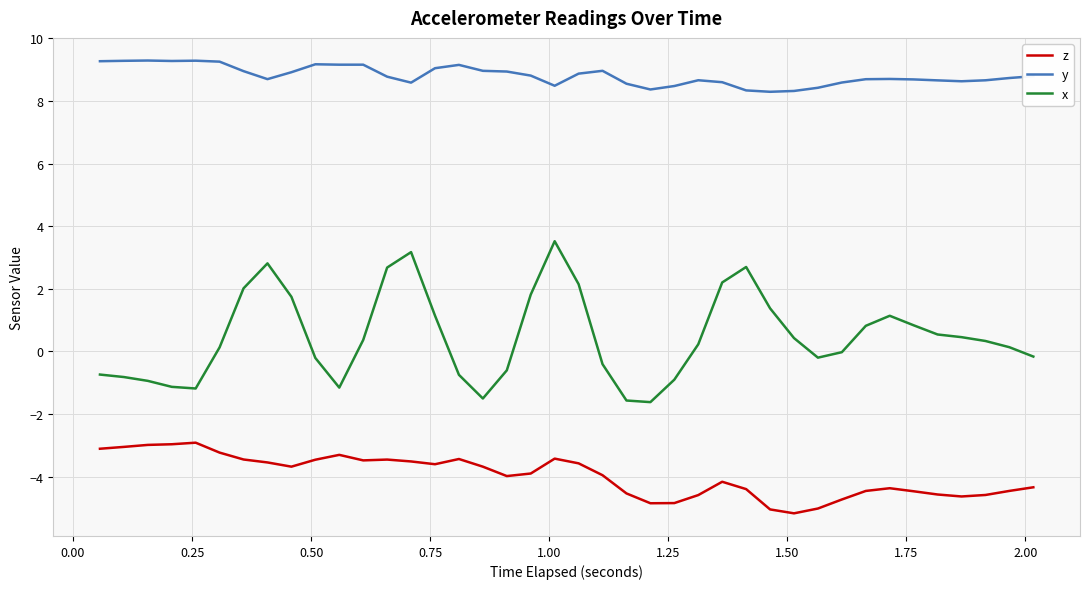

True or false: y and z cross at least once.

False